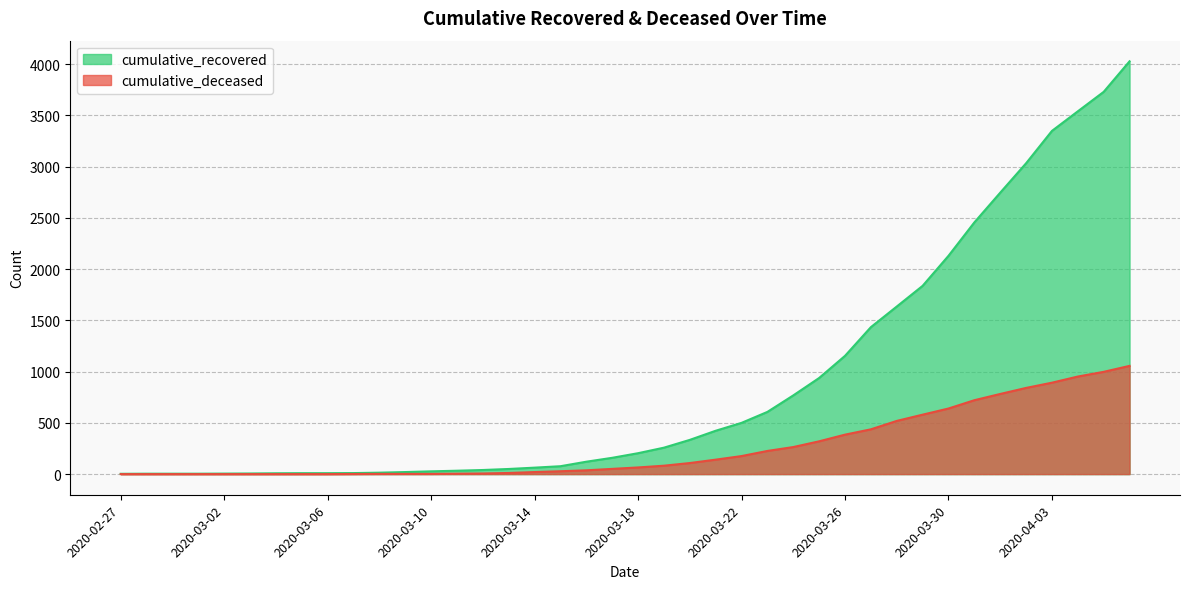

Reading left to right, transcribe all the data shown in this chart.

cumulative_recovered: 2020-02-27=3	2020-02-28=4	2020-02-29=4	2020-03-01=4	2020-03-02=5	2020-03-03=6	2020-03-04=8	2020-03-05=9	2020-03-06=9	2020-03-07=10	2020-03-08=14	2020-03-09=20	2020-03-10=27	2020-03-11=33	2020-03-12=40	2020-03-13=50	2020-03-14=63	2020-03-15=77	2020-03-16=121	2020-03-17=159	2020-03-18=204	2020-03-19=258	2020-03-20=334	2020-03-21=423	2020-03-22=500	2020-03-23=607	2020-03-24=768	2020-03-25=938	2020-03-26=1154	2020-03-27=1434	2020-03-28=1635	2020-03-29=1837	2020-03-30=2130	2020-03-31=2456	2020-04-01=2746	2020-04-02=3033	2020-04-03=3349	2020-04-04=3540	2020-04-05=3730	2020-04-06=4028
cumulative_deceased: 2020-02-27=0	2020-02-28=0	2020-02-29=0	2020-03-01=0	2020-03-02=0	2020-03-03=0	2020-03-04=0	2020-03-05=0	2020-03-06=0	2020-03-07=1	2020-03-08=2	2020-03-09=2	2020-03-10=2	2020-03-11=4	2020-03-12=6	2020-03-13=11	2020-03-14=20	2020-03-15=28	2020-03-16=37	2020-03-17=51	2020-03-18=65	2020-03-19=82	2020-03-20=108	2020-03-21=141	2020-03-22=176	2020-03-23=226	2020-03-24=264	2020-03-25=320	2020-03-26=385	2020-03-27=437	2020-03-28=519	2020-03-29=580	2020-03-30=640	2020-03-31=721	2020-04-01=782	2020-04-02=841	2020-04-03=892	2020-04-04=952	2020-04-05=998	2020-04-06=1056